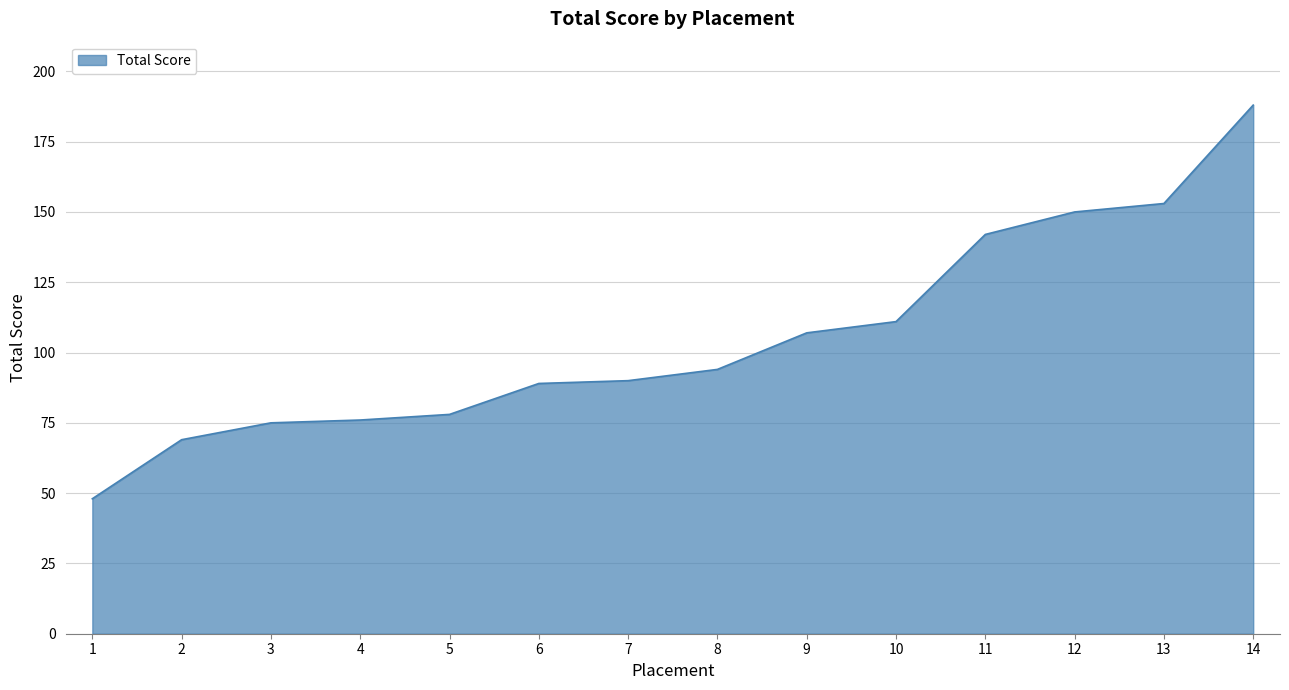

Approximately how many times larger is the value at 12 compared to 7?

1.7